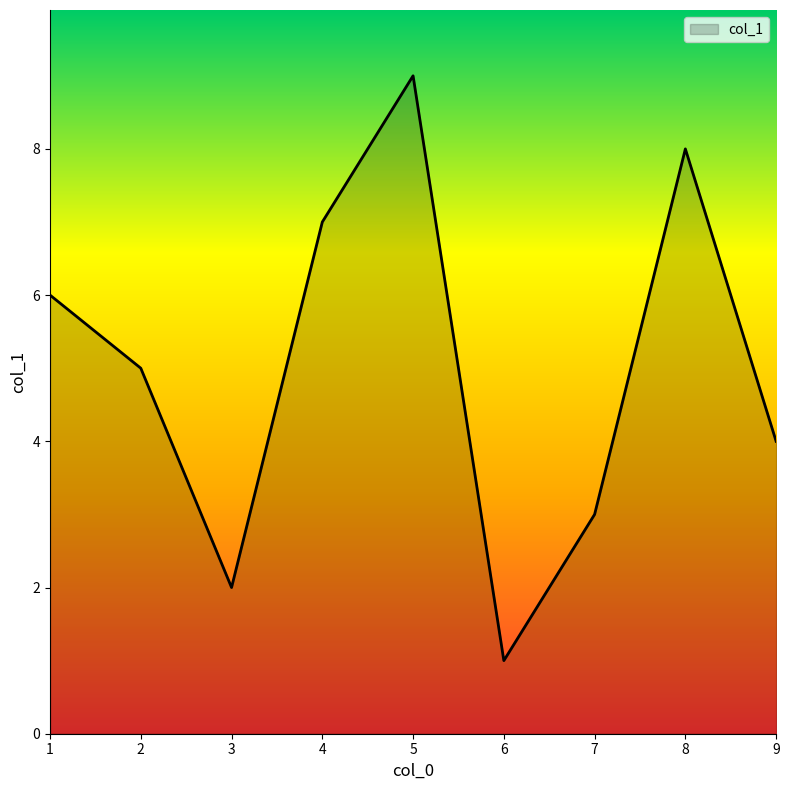

What is the maximum value shown in the chart?

9